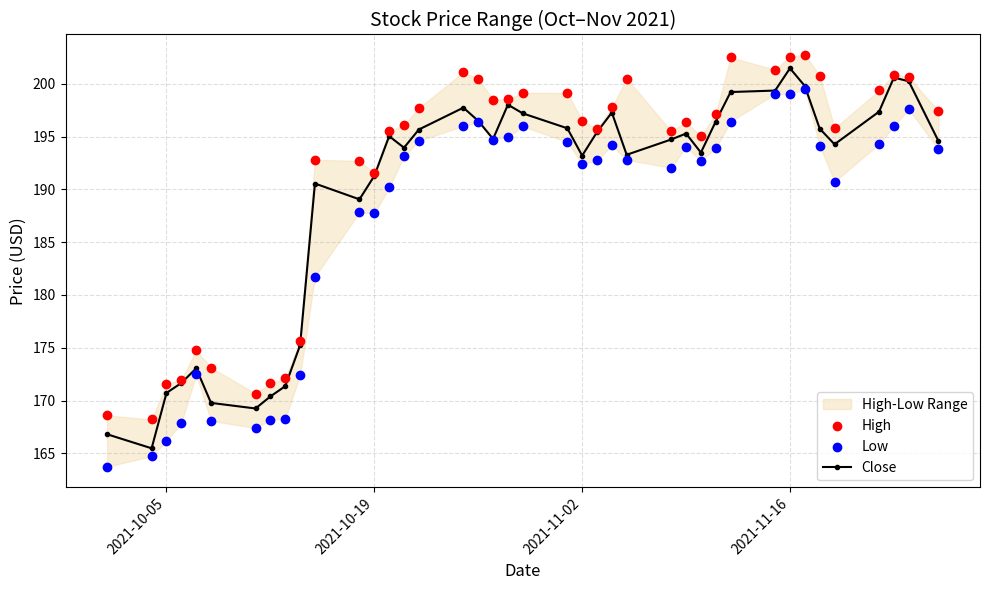

Which series has the largest total across all categories?

High